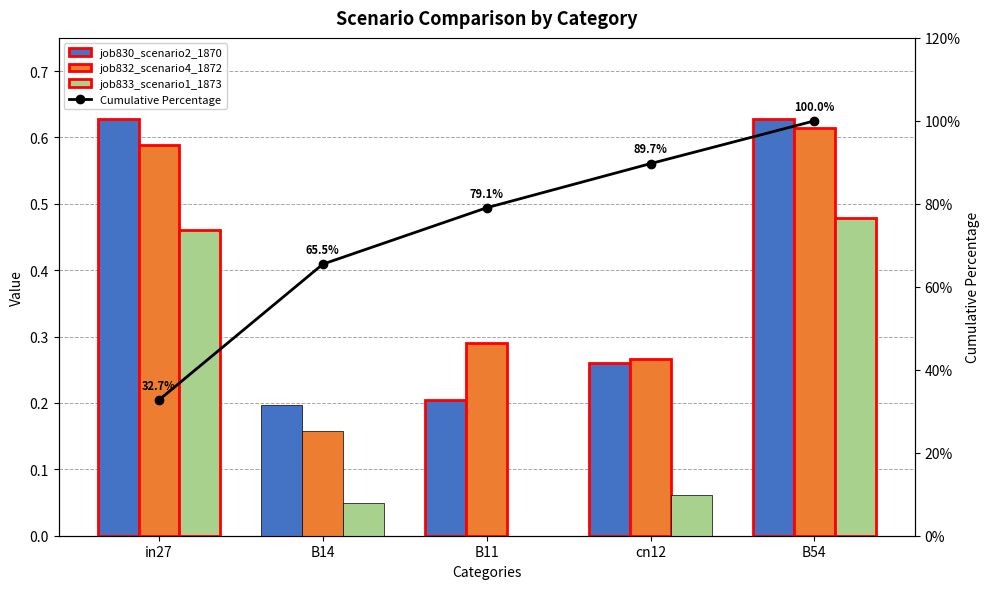

How many categories are shown in the chart?

5